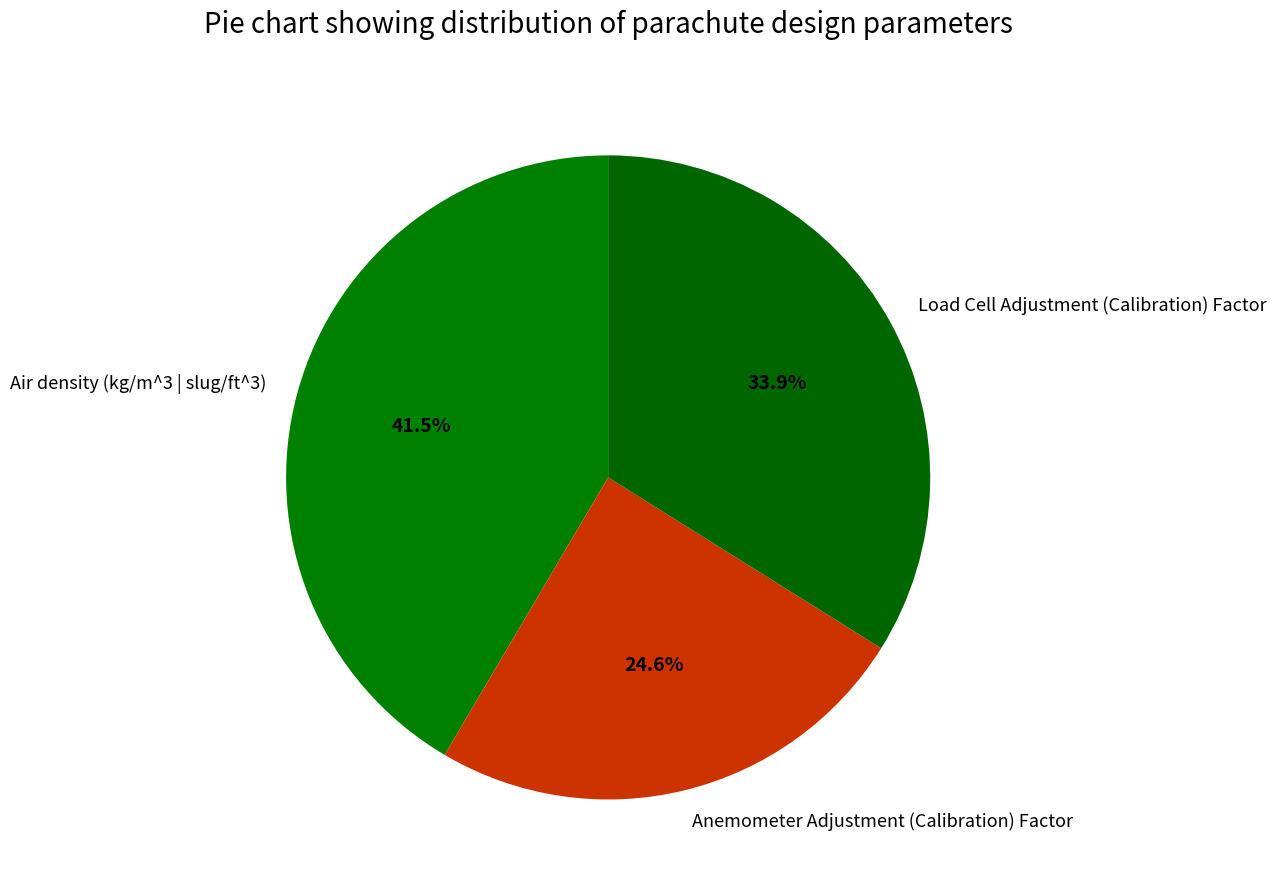

Is it true that Load Cell Adjustment (Calibration) Factor is 20% of the pie?

False